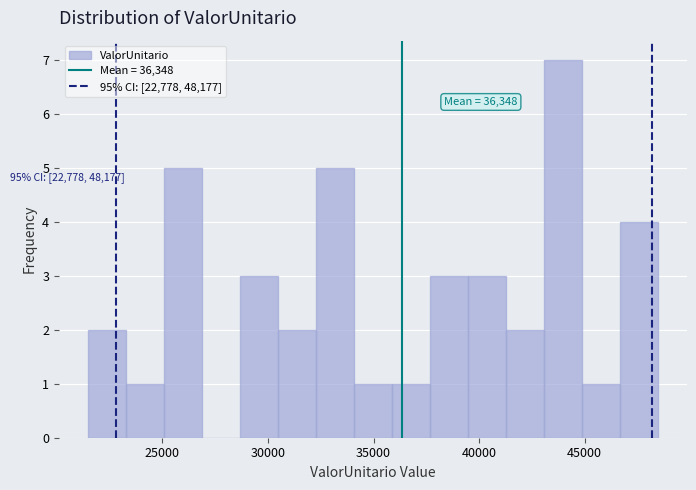

Read against the x-axis, roughly where is the centre of the tallest bar?

44000